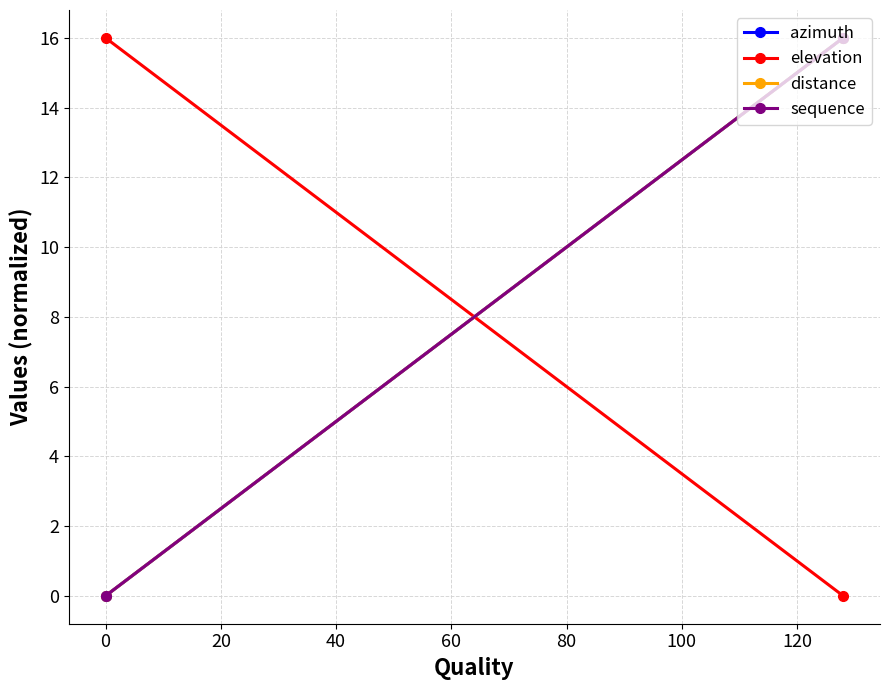

How many lines are shown in the chart?

4